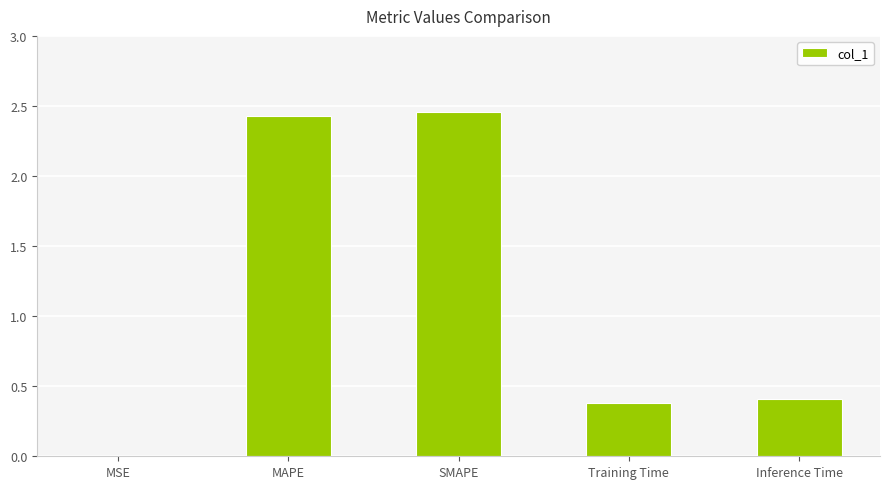

At which category does the chart reach its peak across all series?

SMAPE